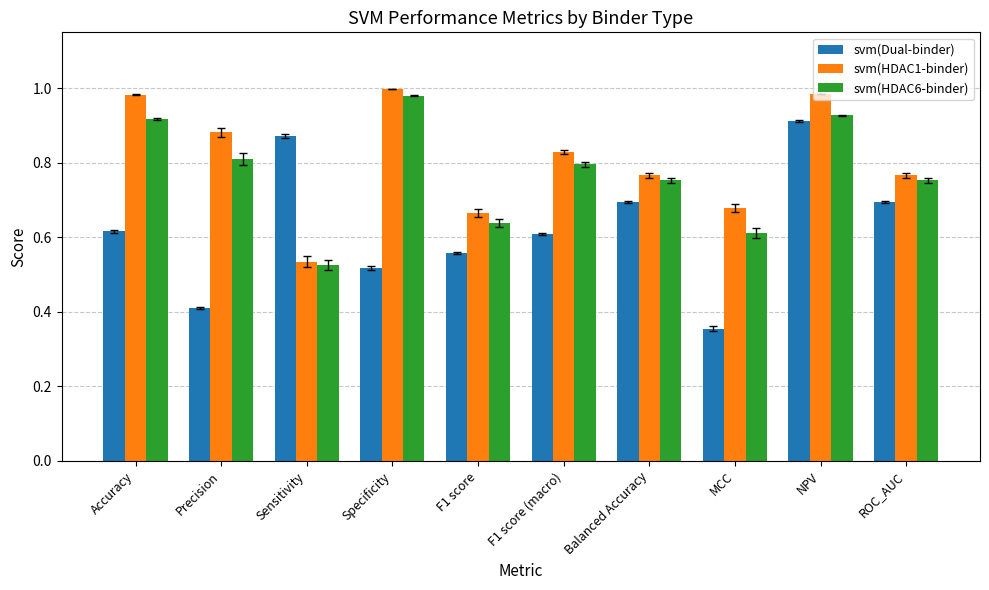

Which label corresponds to the smallest value in the chart?

MCC